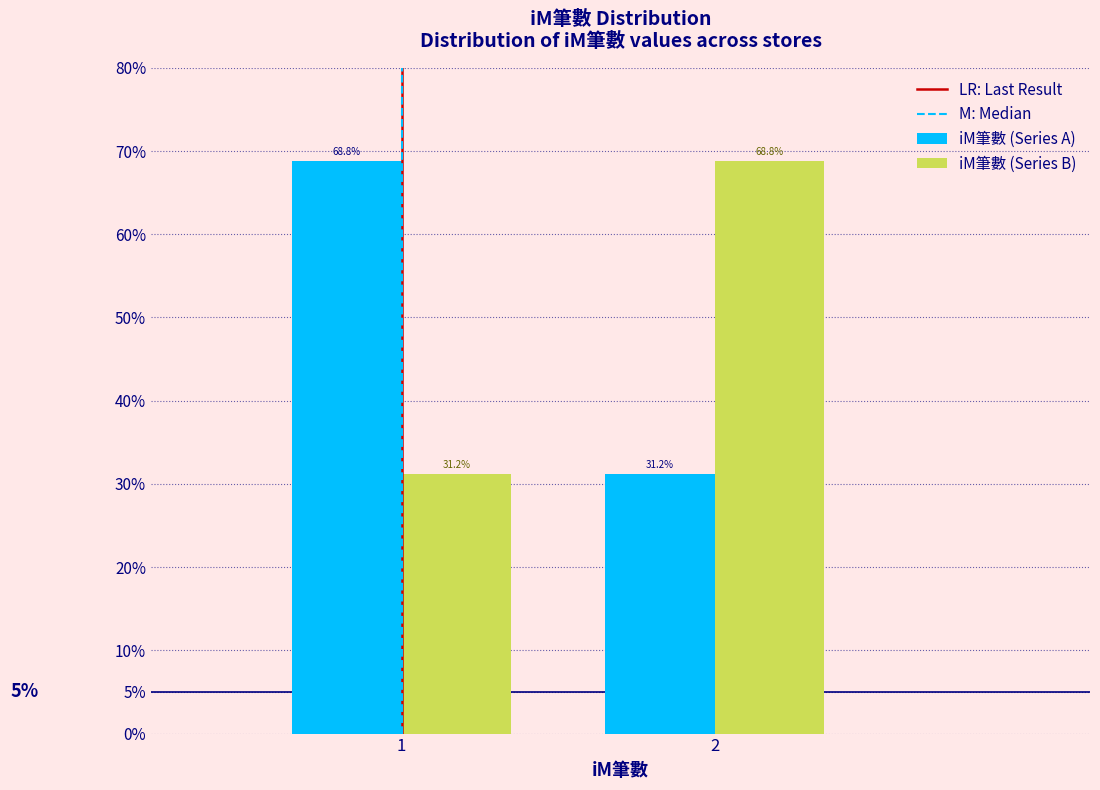

Reading right to left, transcribe all the data shown in this chart.

iM筆數 (Series A): 2=31.2	1=68.8
iM筆數 (Series B): 2=68.8	1=31.2